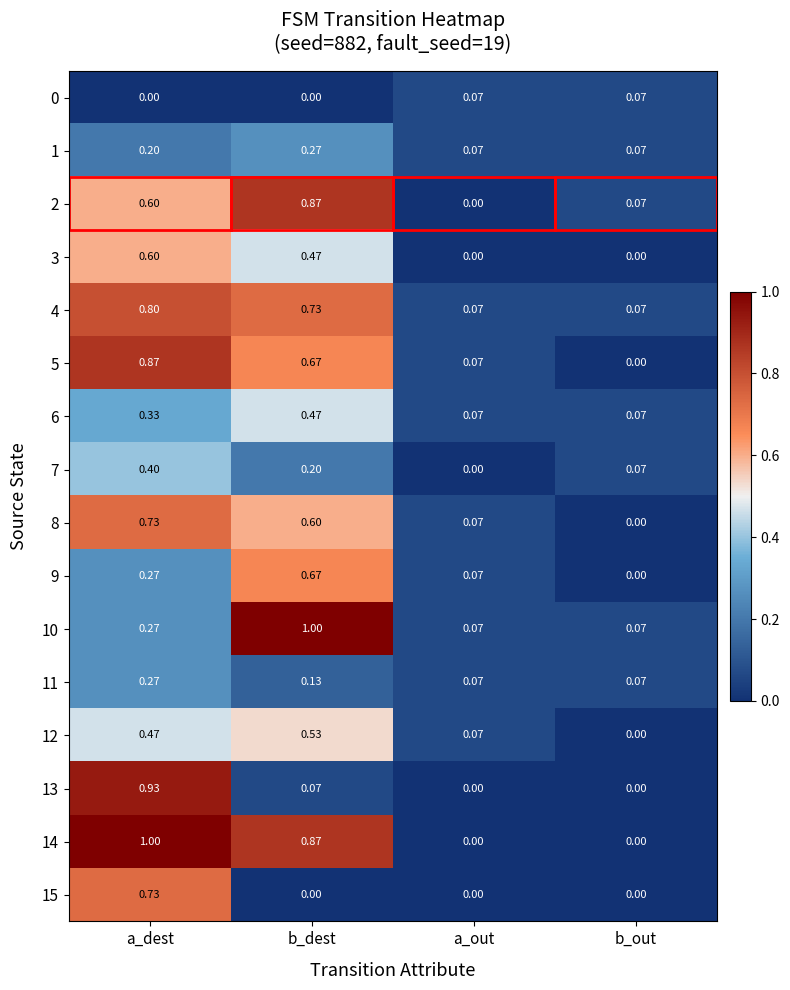

Which category has the highest value in the 10 series?

b_dest